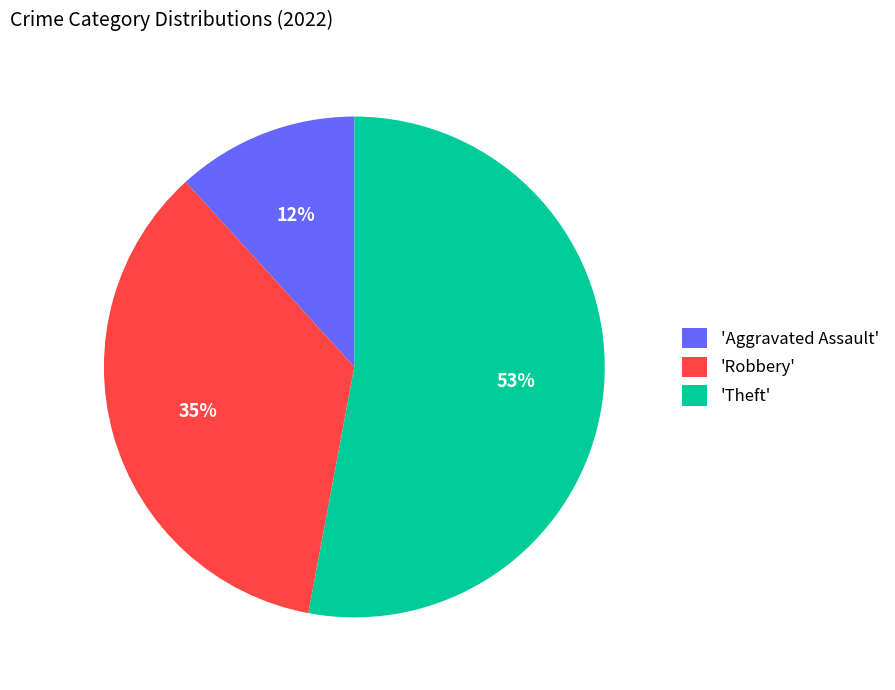

Is there any slice that represents more than half of the pie?

Yes